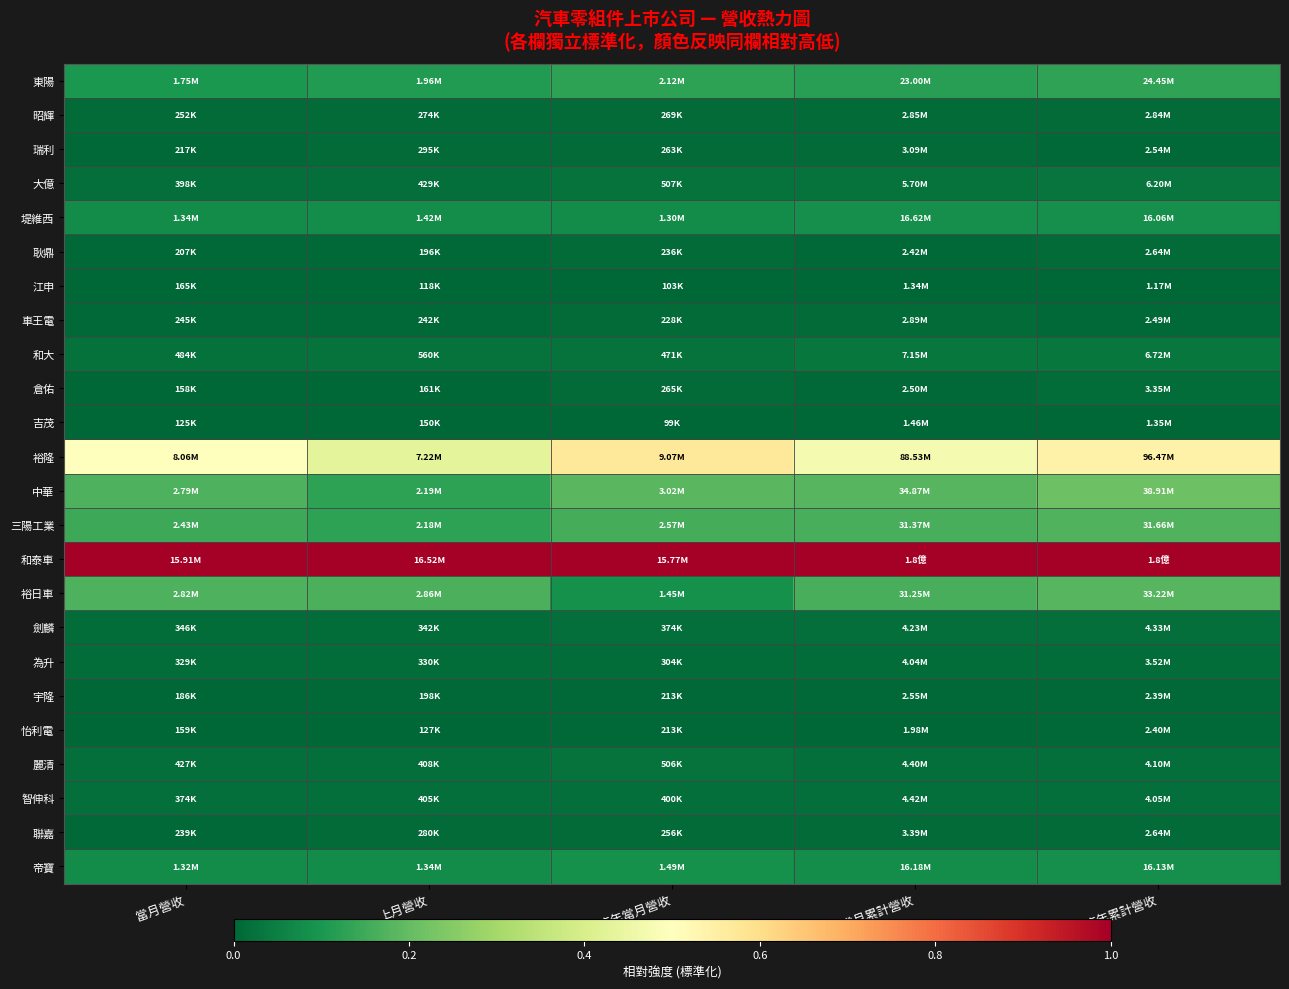

How many series are shown in this chart?

24